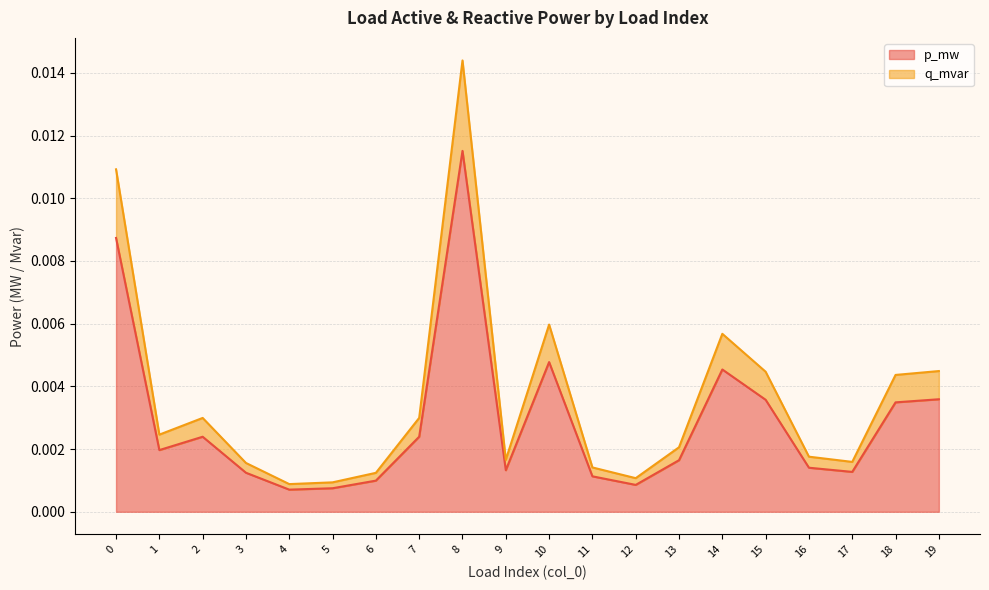

How many lines are shown in the chart?

2